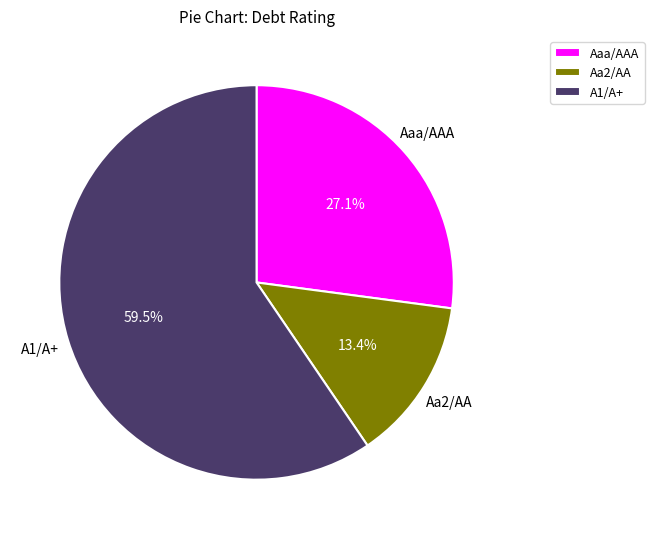

How many segments does this pie chart have?

3